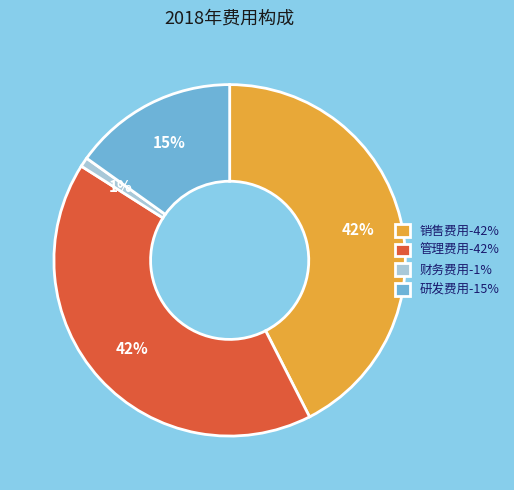

Approximately how many times larger is the value at 销售费用-42% compared to 研发费用-15%?

2.8